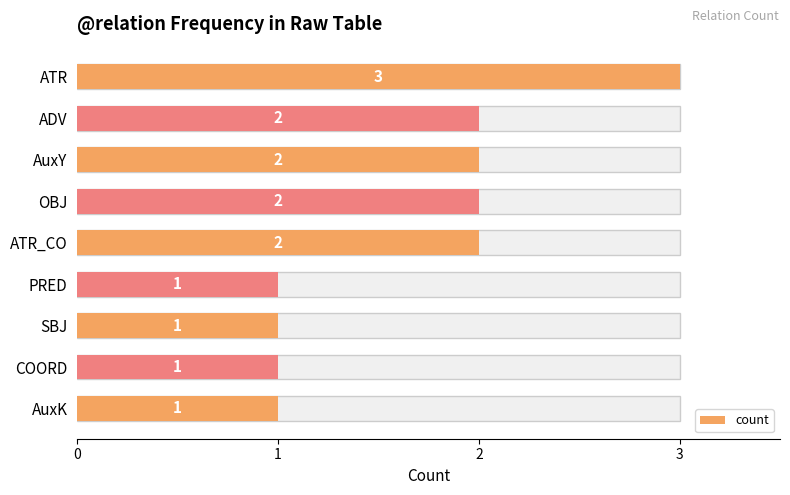

What is the greatest value displayed?

3